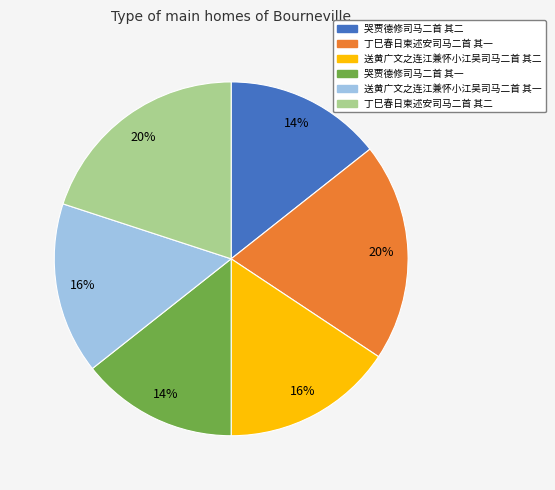

Between 送黄广文之连江兼怀小江吴司马二首 其一 and 哭贾德修司马二首 其二, which is larger?

送黄广文之连江兼怀小江吴司马二首 其一